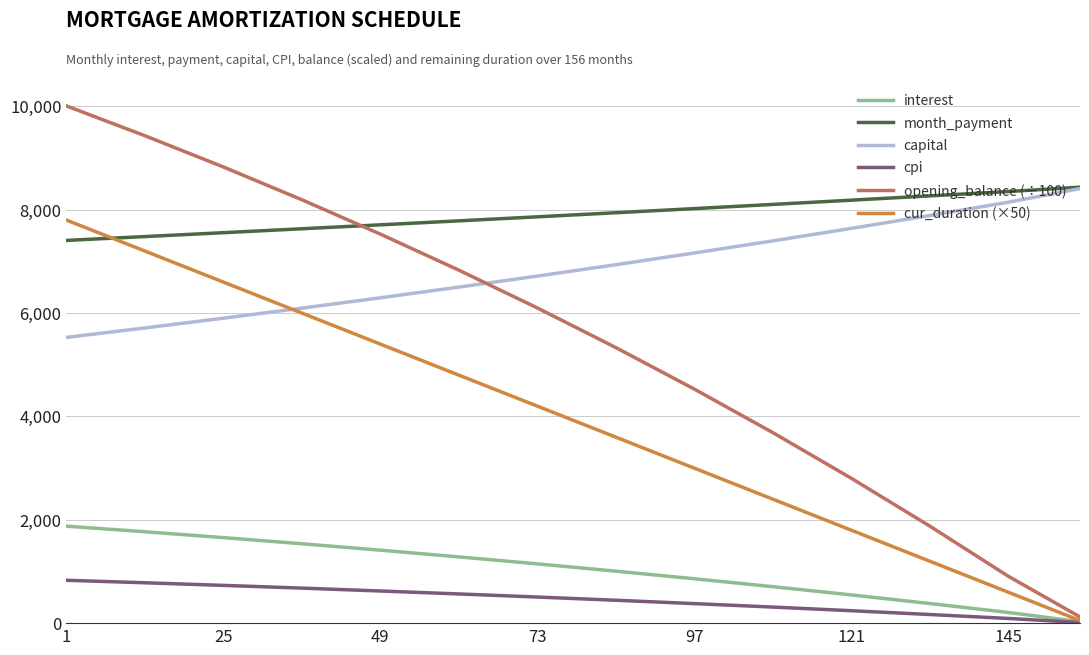

What is the maximum value for month_payment?

8436.0